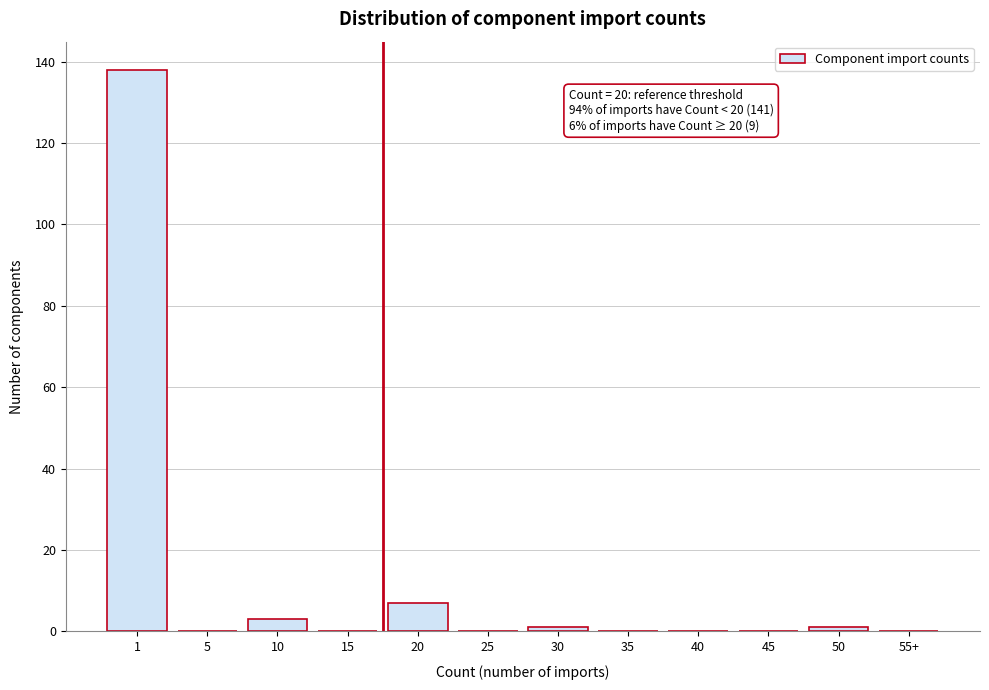

Reading left to right, what are all the values shown in this chart?

1=138	5=0	10=3	15=0	20=7	25=0	30=1	35=0	40=0	45=0	50=1	55+=0